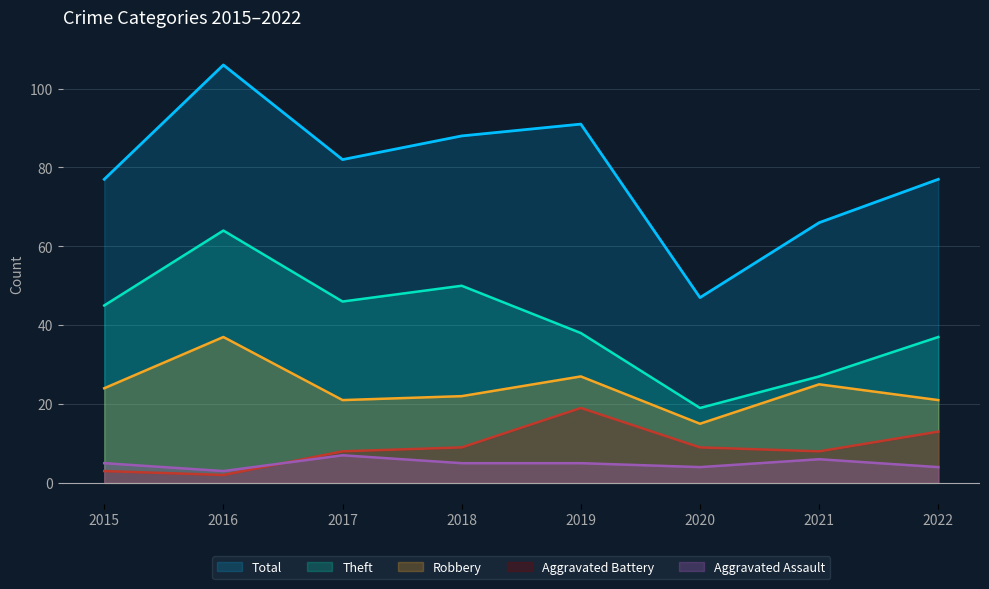

At which category is the sum across all series the highest?

2016